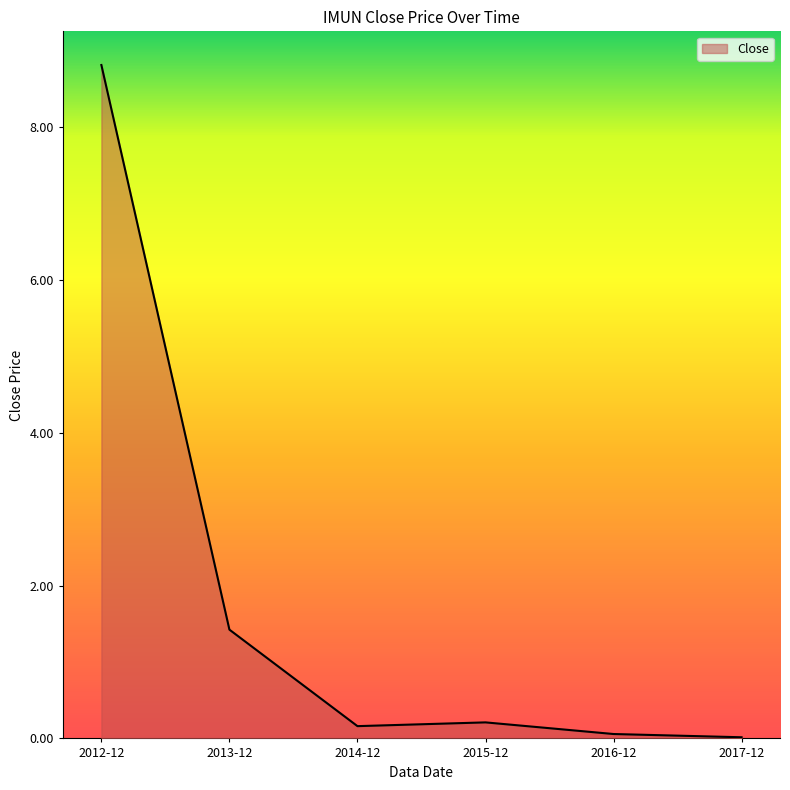

What position from the right is 2012-12?

6